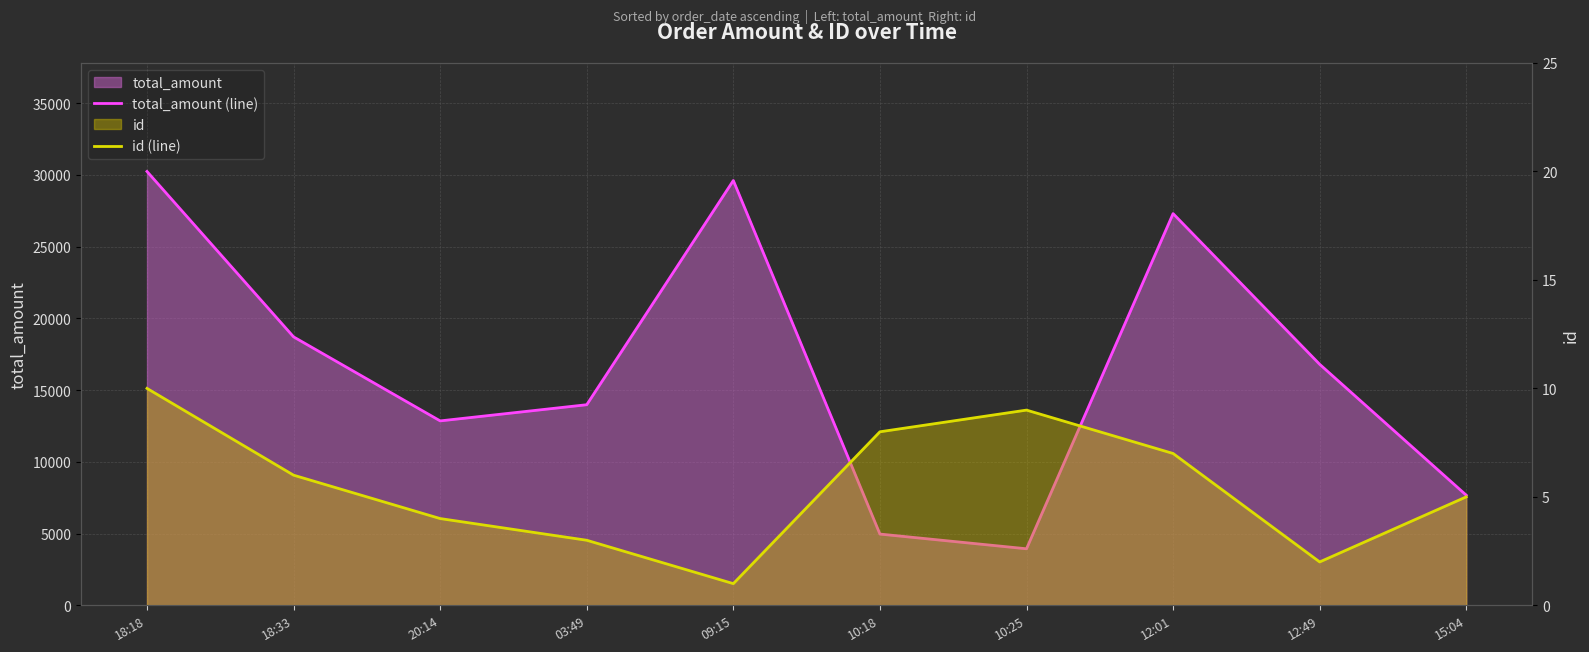

How many interior local valleys does the id (line) series have?

2